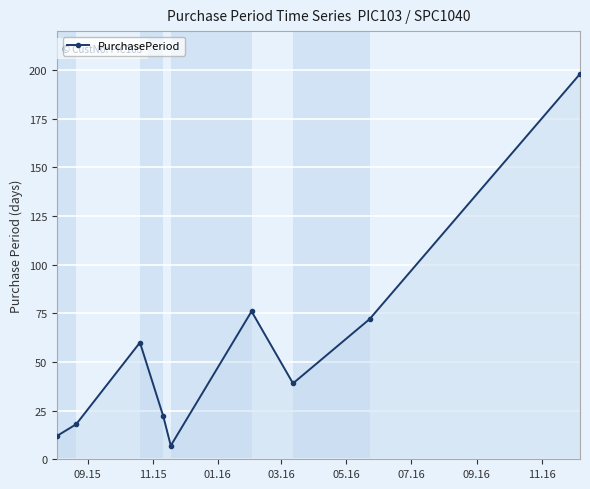

How many interior local valleys (lower than both neighbors) does the data have?

2